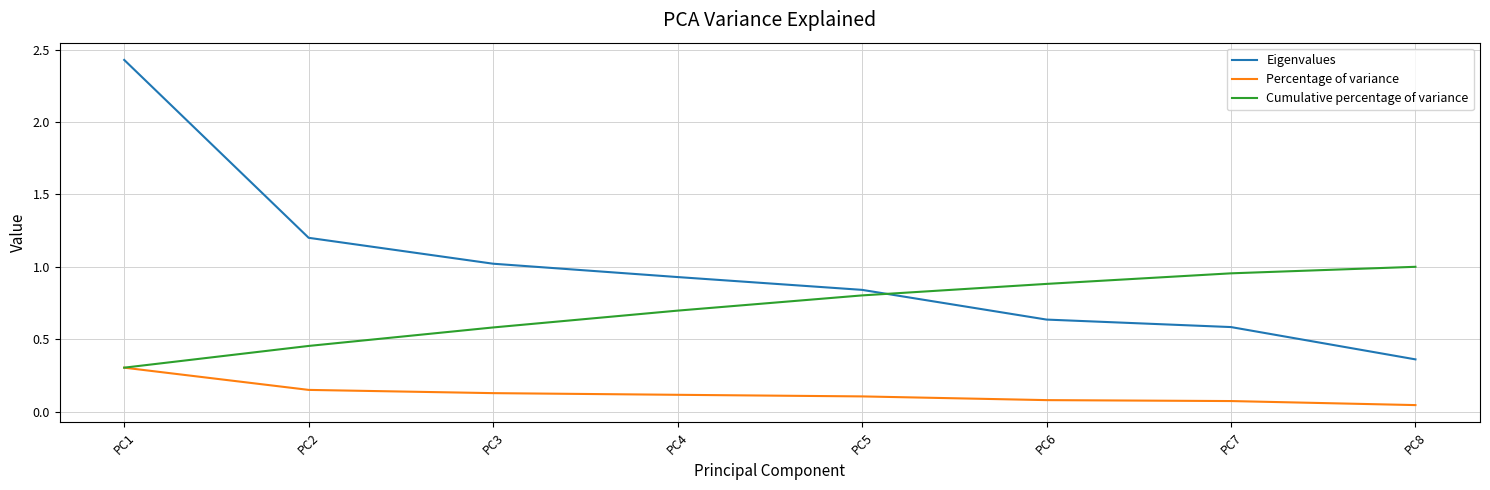

What is the difference between the highest and lowest values at PC5?

0.7